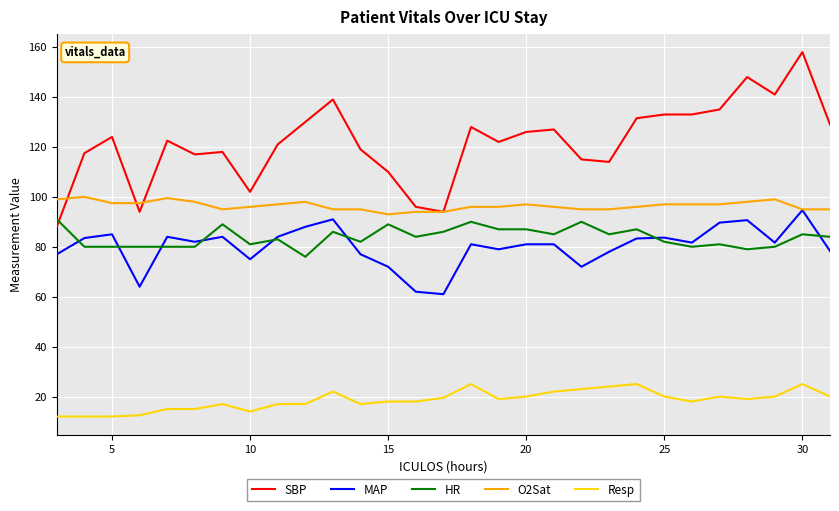

Which series has the largest total across all categories?

SBP